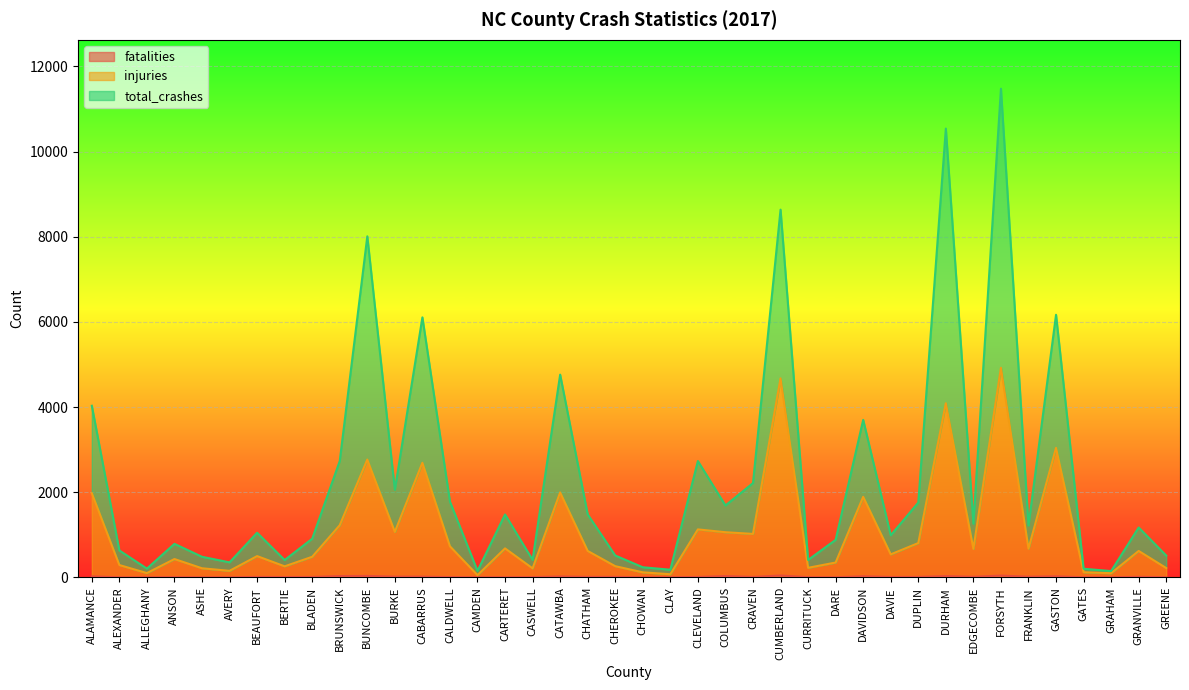

Which series has the widest spread of values?

total_crashes